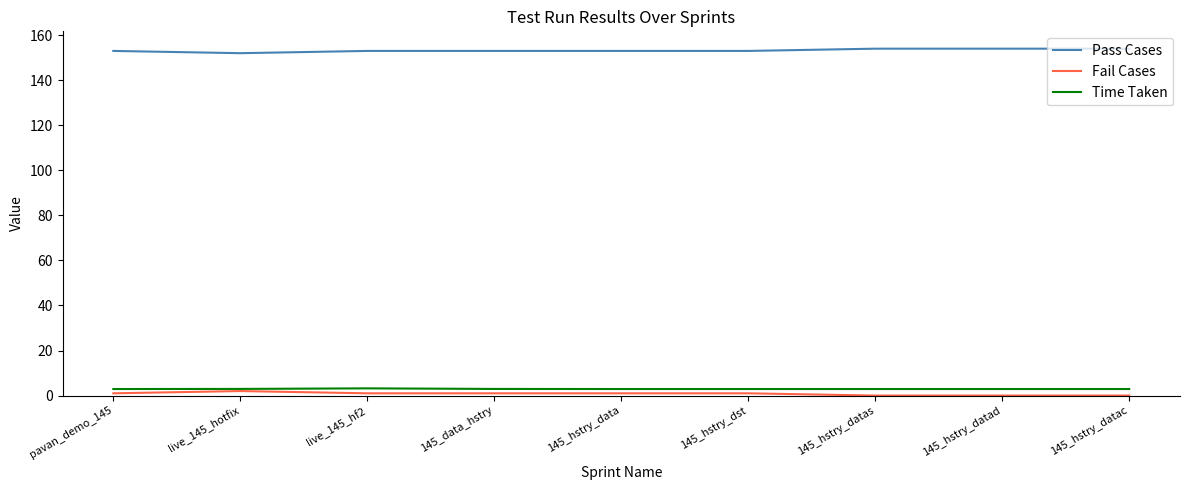

How many lines are shown in the chart?

3